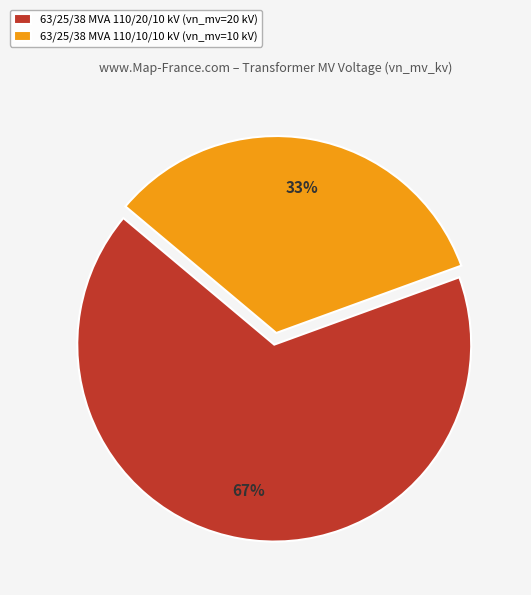

Which slice is the largest?

63/25/38 MVA 110/20/10 kV